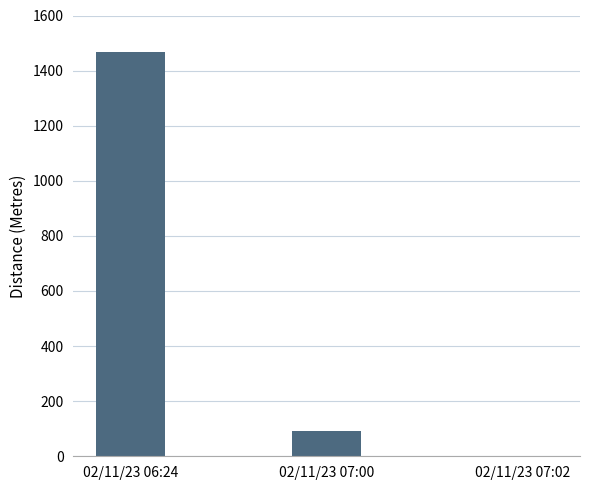

Reading right to left, extract all data points from this chart.

0	90	1468